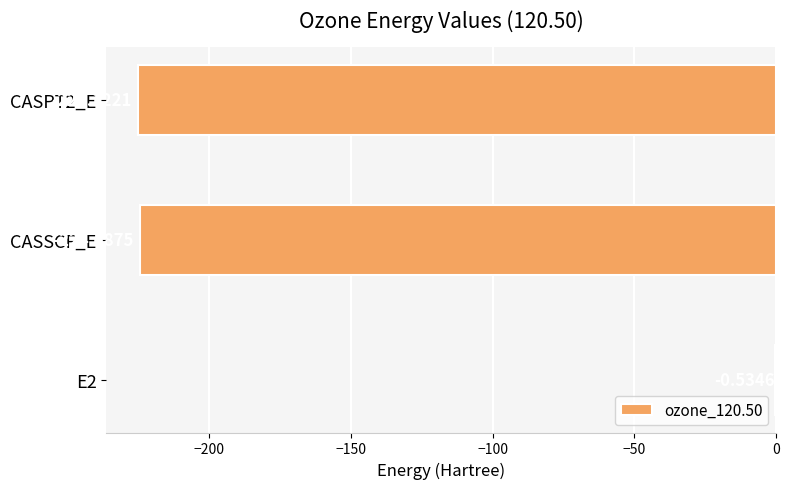

Which has a higher value, E2 or CASPT2_E?

E2